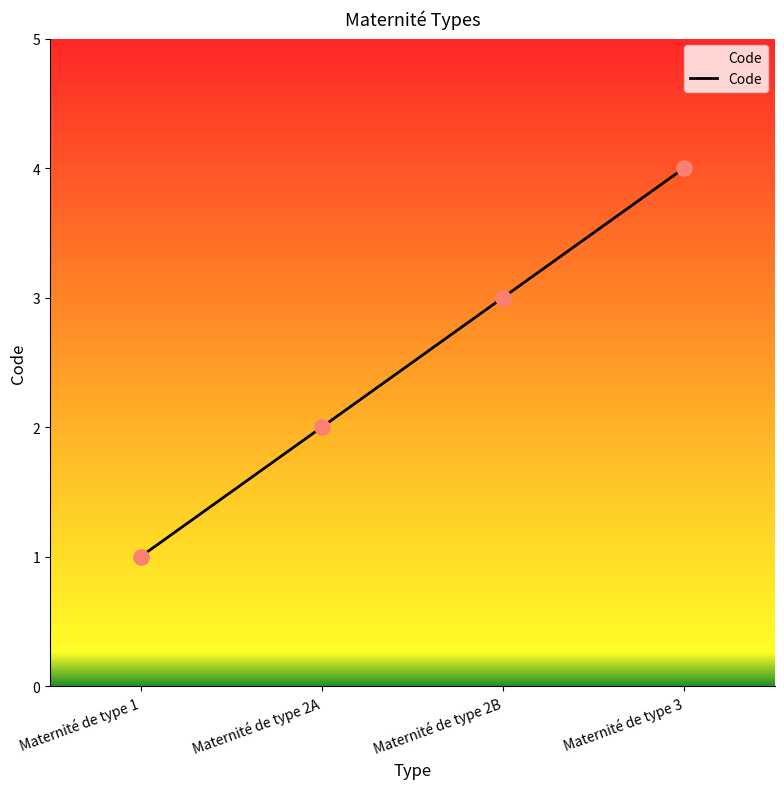

Which has a higher value, Maternité de type 1 or Maternité de type 2B?

Maternité de type 2B